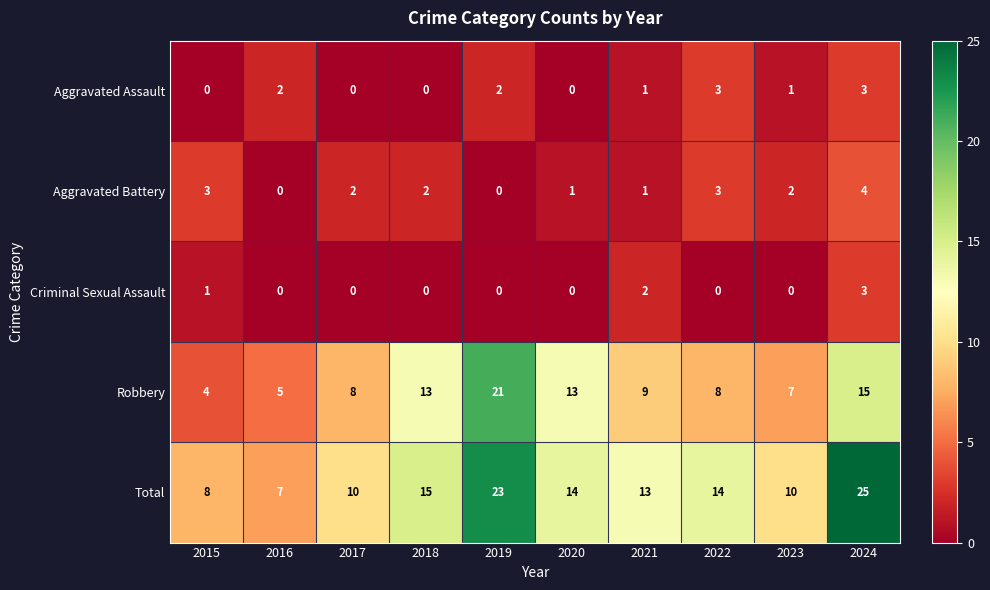

True or false: Criminal Sexual Assault has a value of 0 at 2017.

True